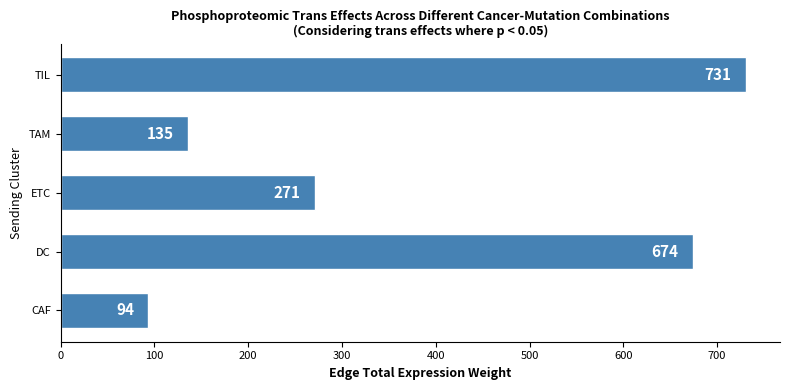

At which category does the chart reach its peak across all series?

TIL